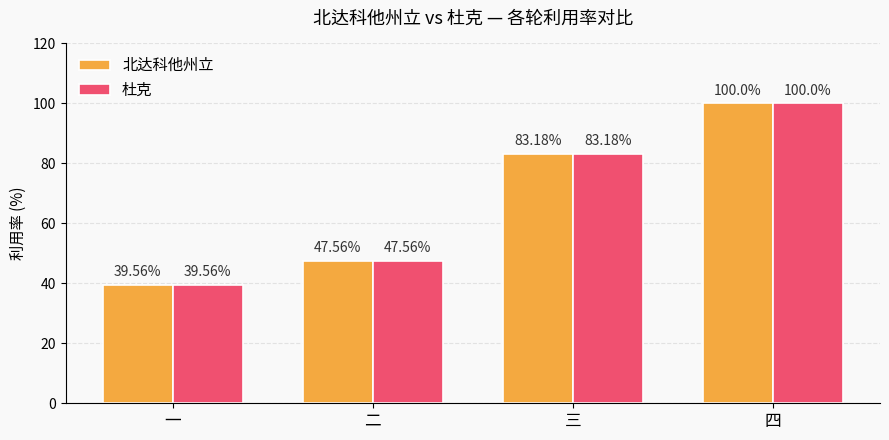

What is the highest value of the 杜克 series?

100.0